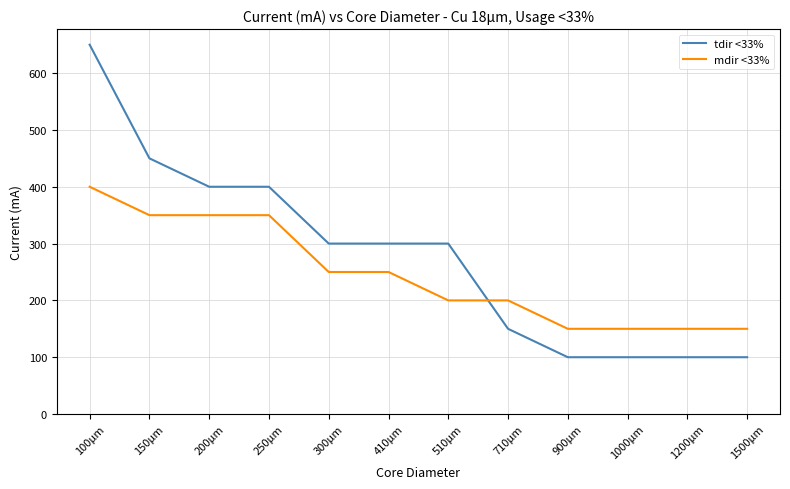

How many times do mdir <33% and tdir <33% cross each other?

1